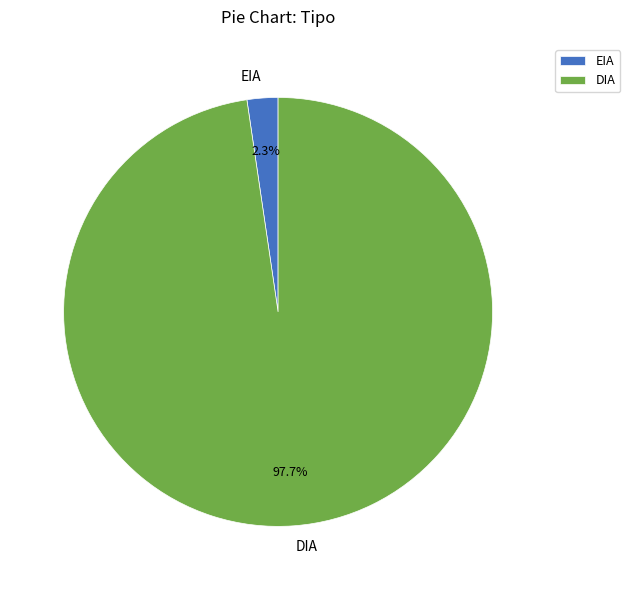

How many slices are in this pie chart?

2